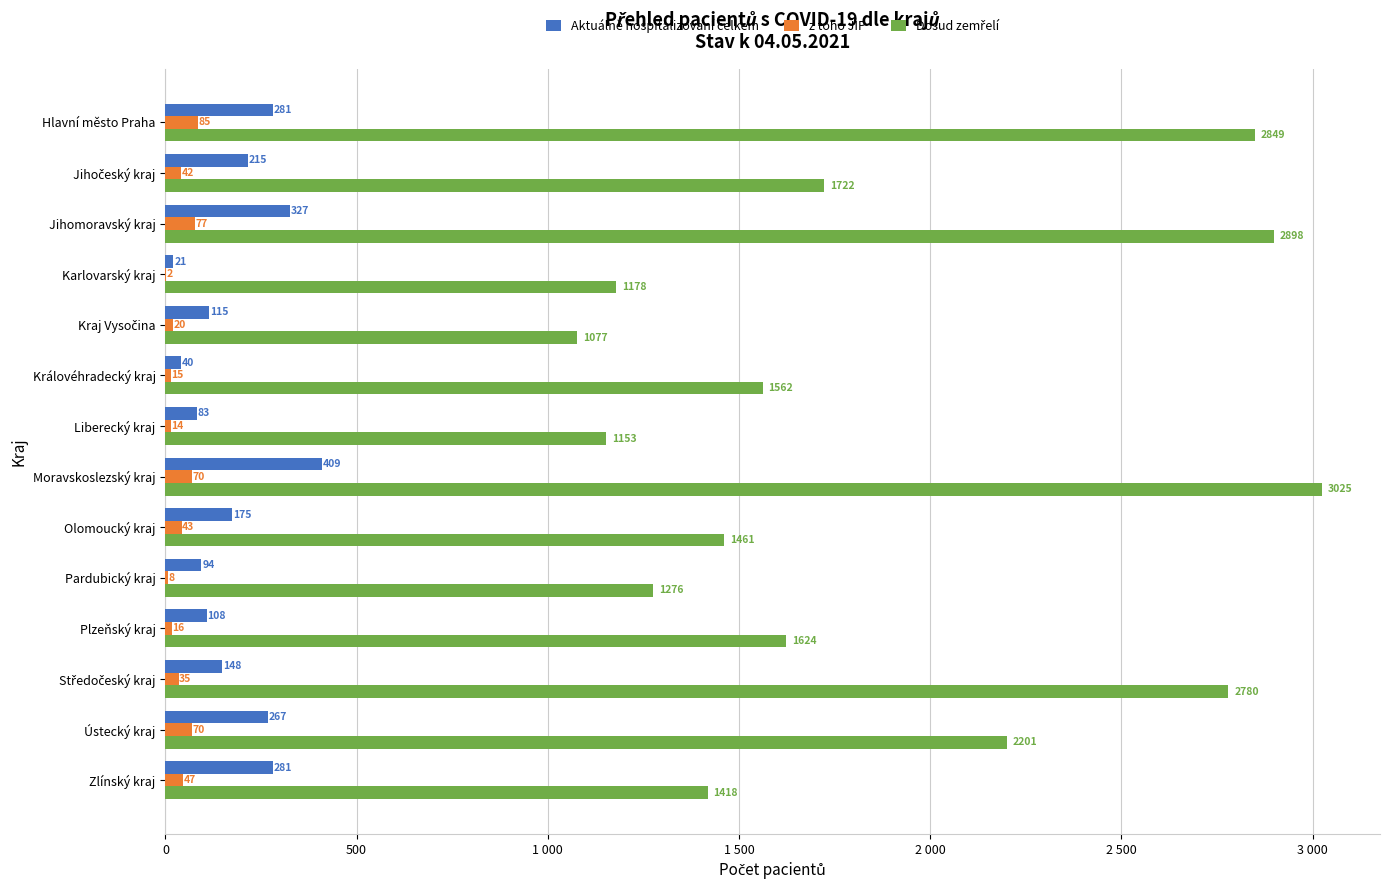

Which series has the widest spread of values?

Dosud zemřelí